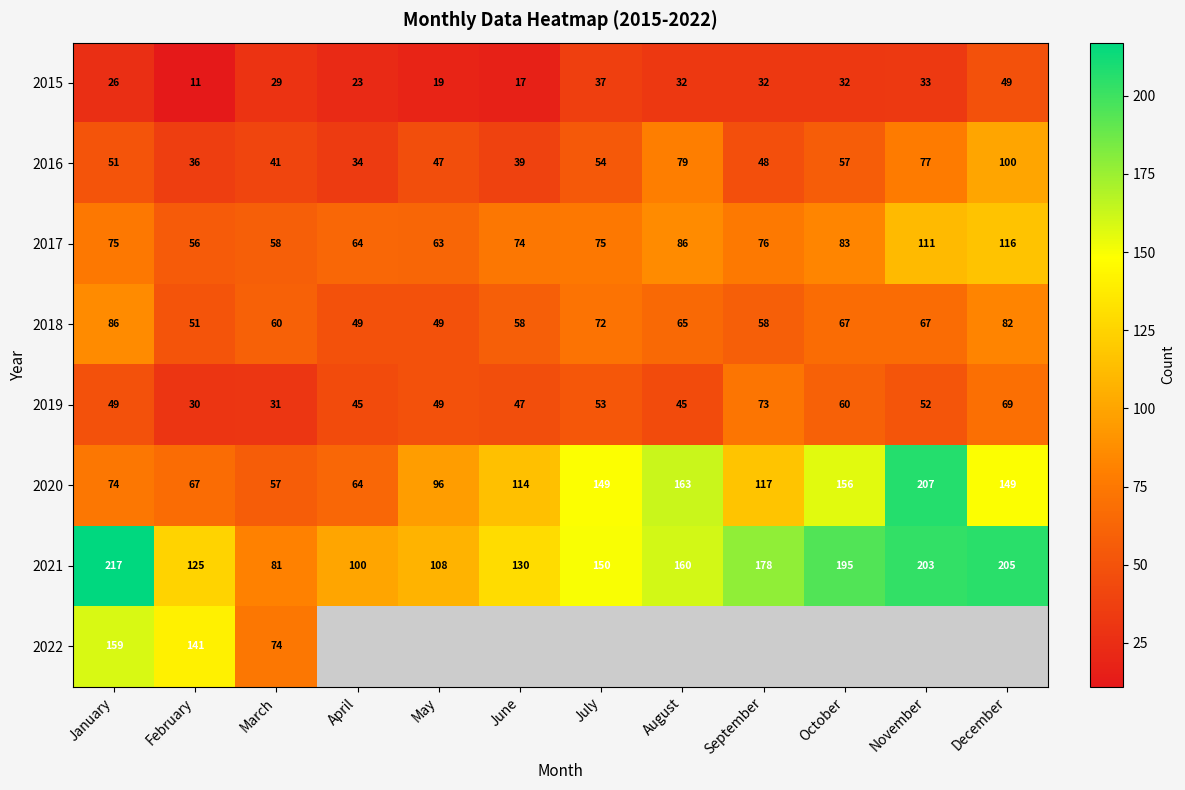

What is the sum of all 2015 values?

340